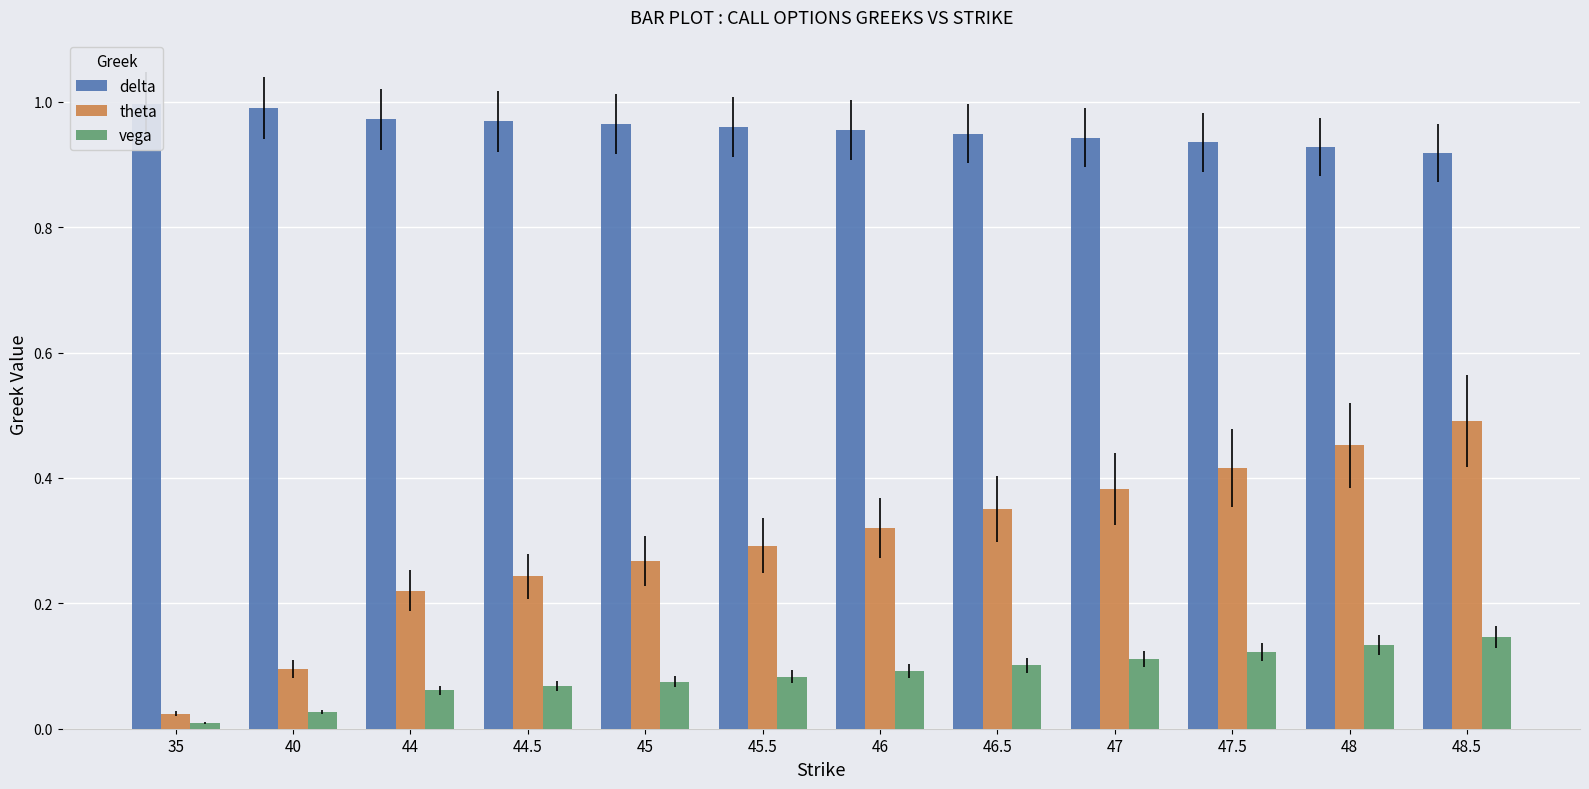

Rank the series by their average value, from lowest to highest.

vega, theta, delta